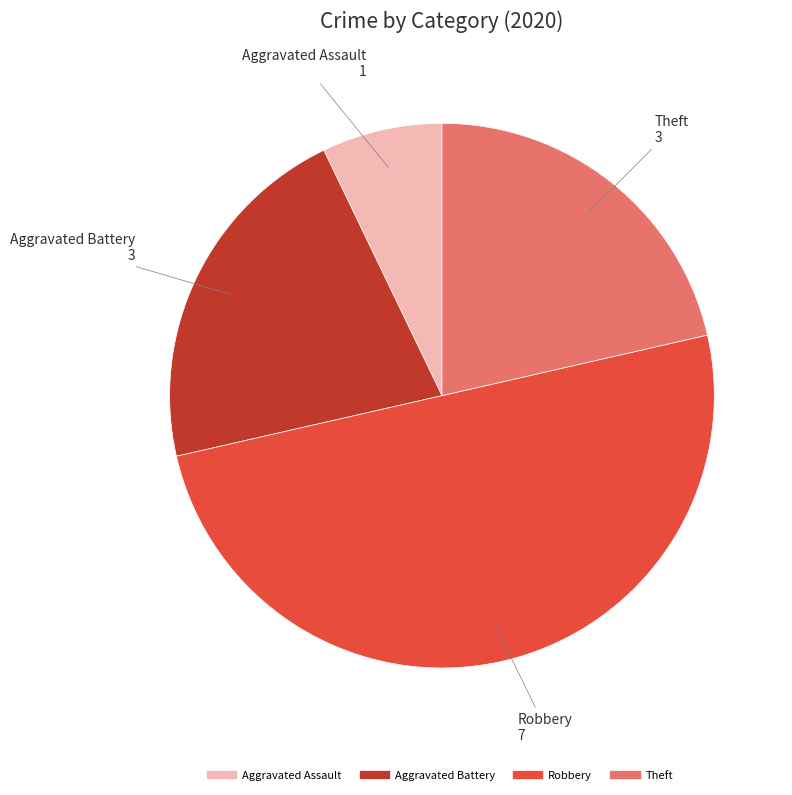

Does Aggravated Assault represent more than half of the total?

No